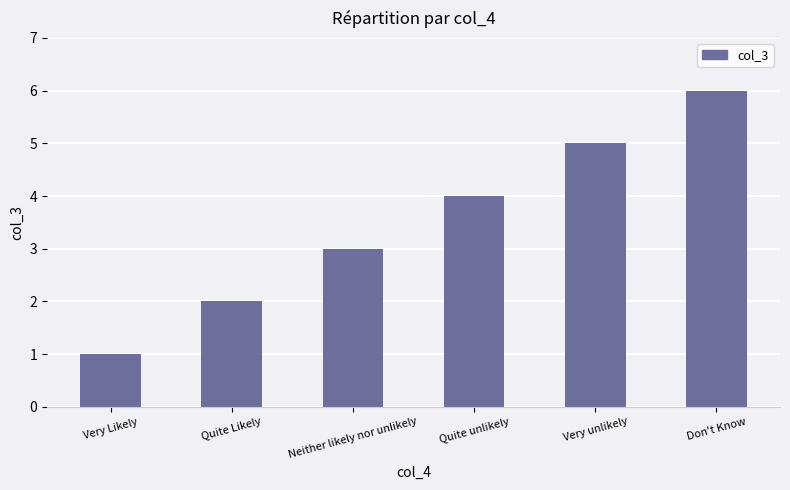

List the labels in order of value, largest first.

Don't Know, Very unlikely, Quite unlikely, Neither likely nor unlikely, Quite Likely, Very Likely